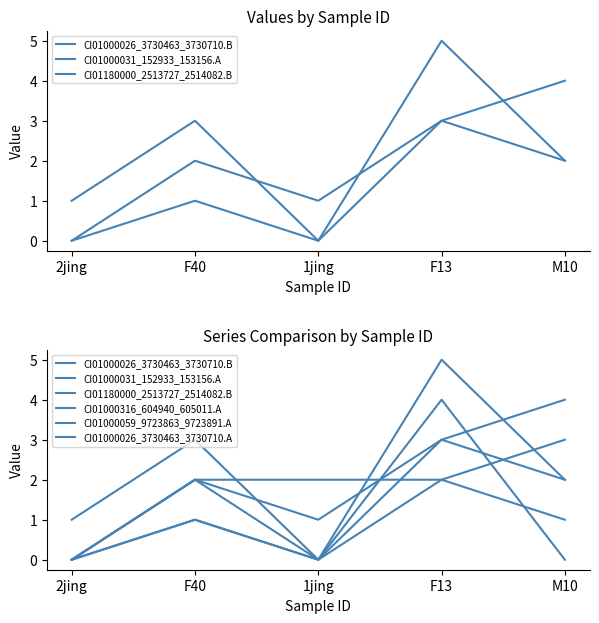

How many values in the CI01000026_3730463_3730710.A series exceed 0?

2